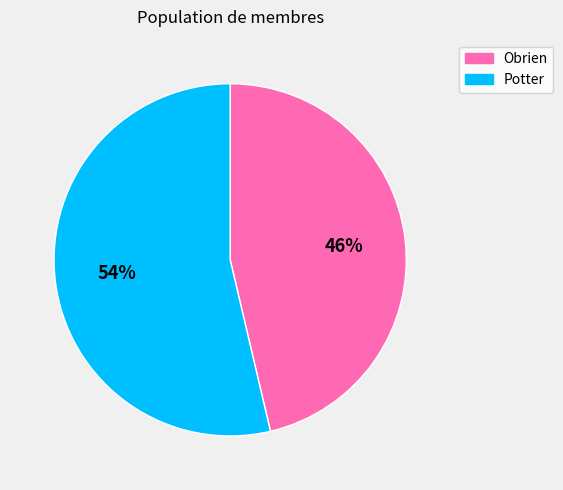

Which category has the smallest portion of the pie?

Obrien